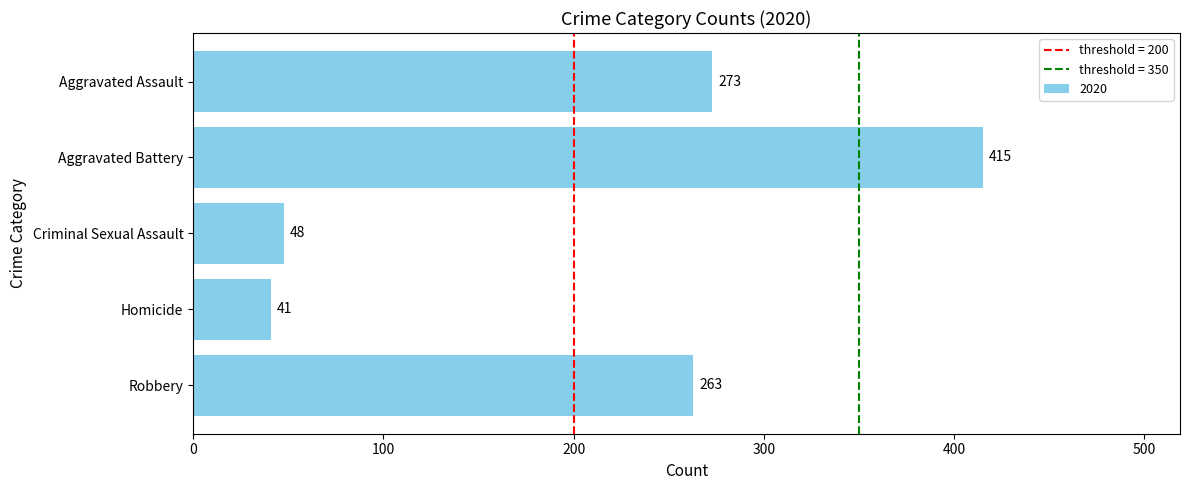

What is the smallest value displayed?

41